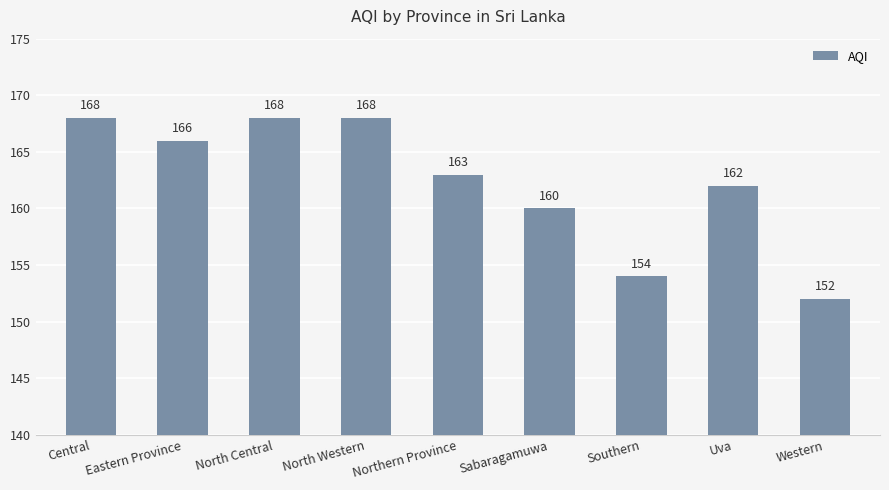

How many data points does each series have?

9